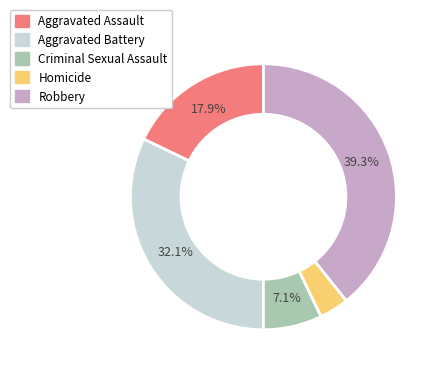

To the nearest percent, what percentage of the pie is Criminal Sexual Assault?

7%